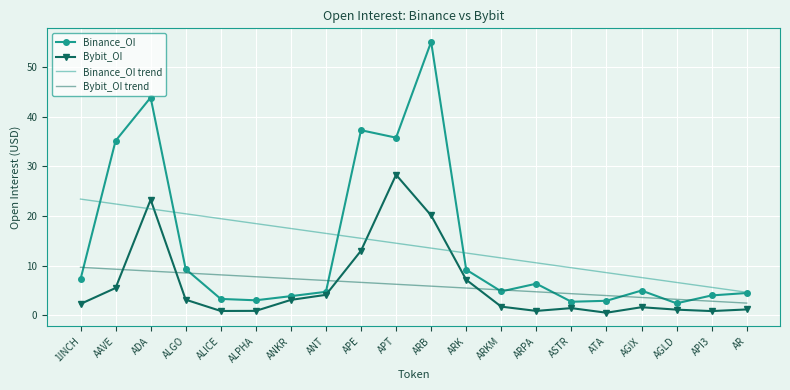

Which series has the widest spread of values?

Binance_OI